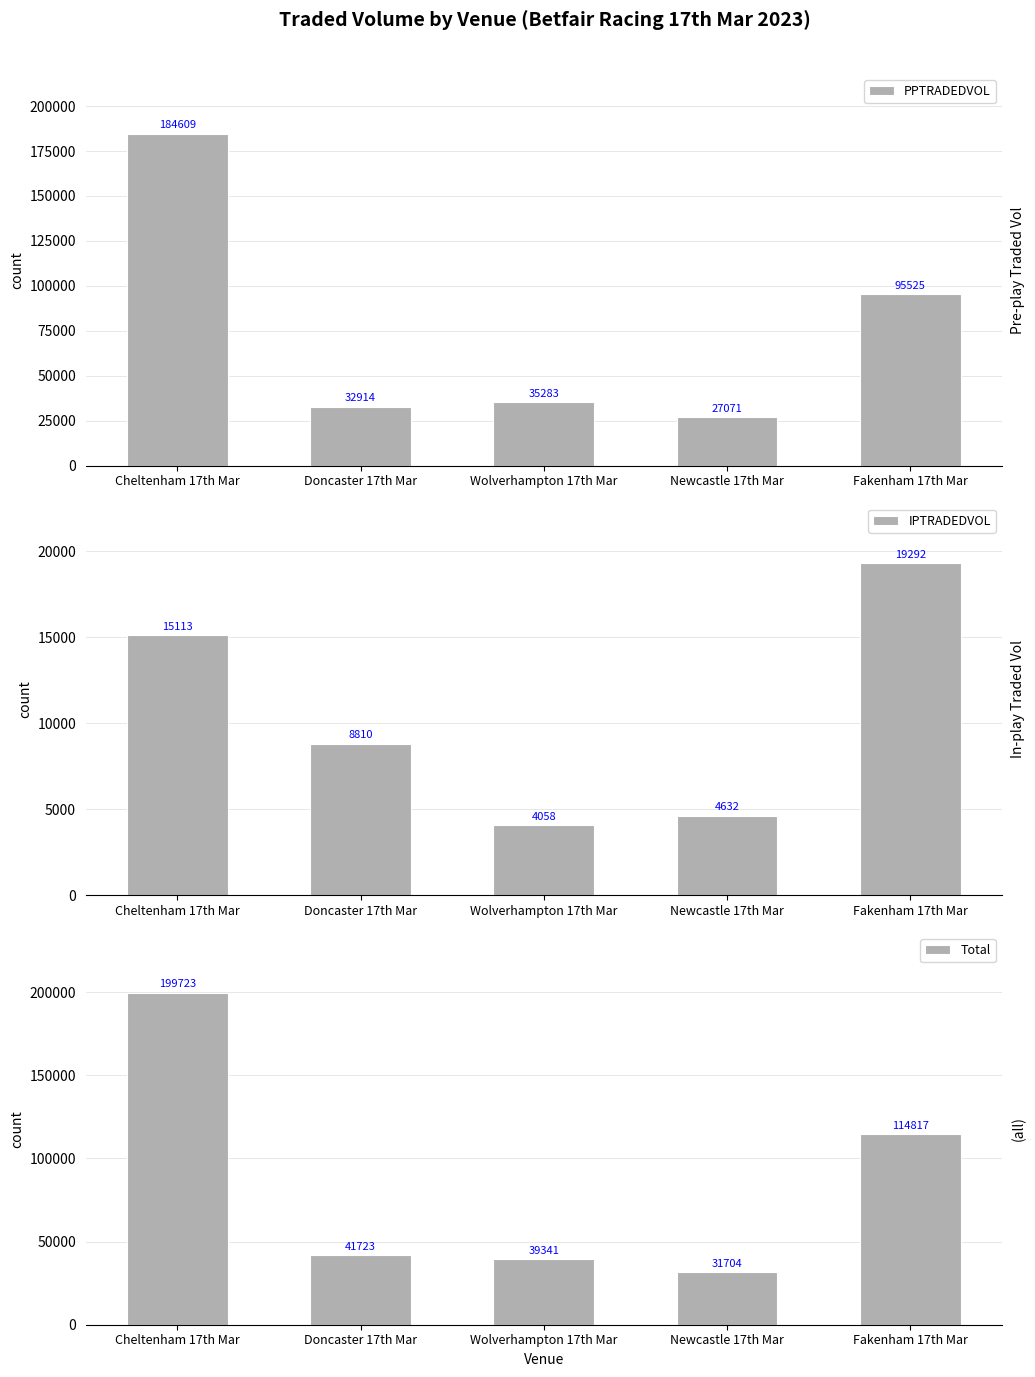

Reading left to right, list all the values displayed in this chart.

PPTRADEDVOL: 184609.0	32913.6	35282.9	27071.3	95525.2
IPTRADEDVOL: 15113.5	8809.5	4057.9	4632.2	19292.2
Total: 199722.5	41723.2	39340.8	31703.5	114817.5